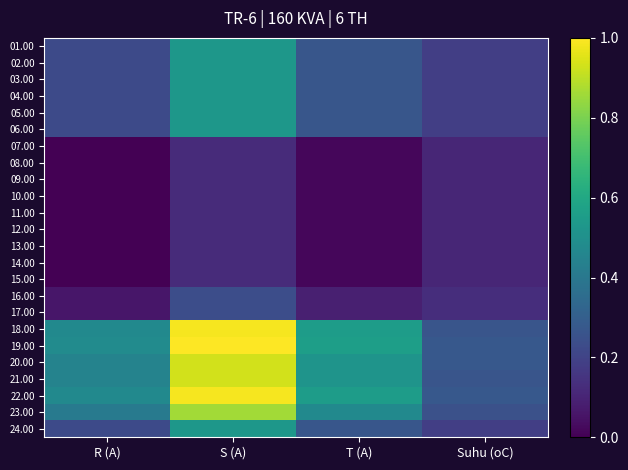

List the series in order of their peak value, highest first.

19.00, 18.00, 22.00, 20.00, 21.00, 23.00, 01.00, 02.00, 03.00, 04.00, 05.00, 06.00, 24.00, 16.00, 17.00, 07.00, 08.00, 09.00, 10.00, 11.00, 12.00, 13.00, 14.00, 15.00